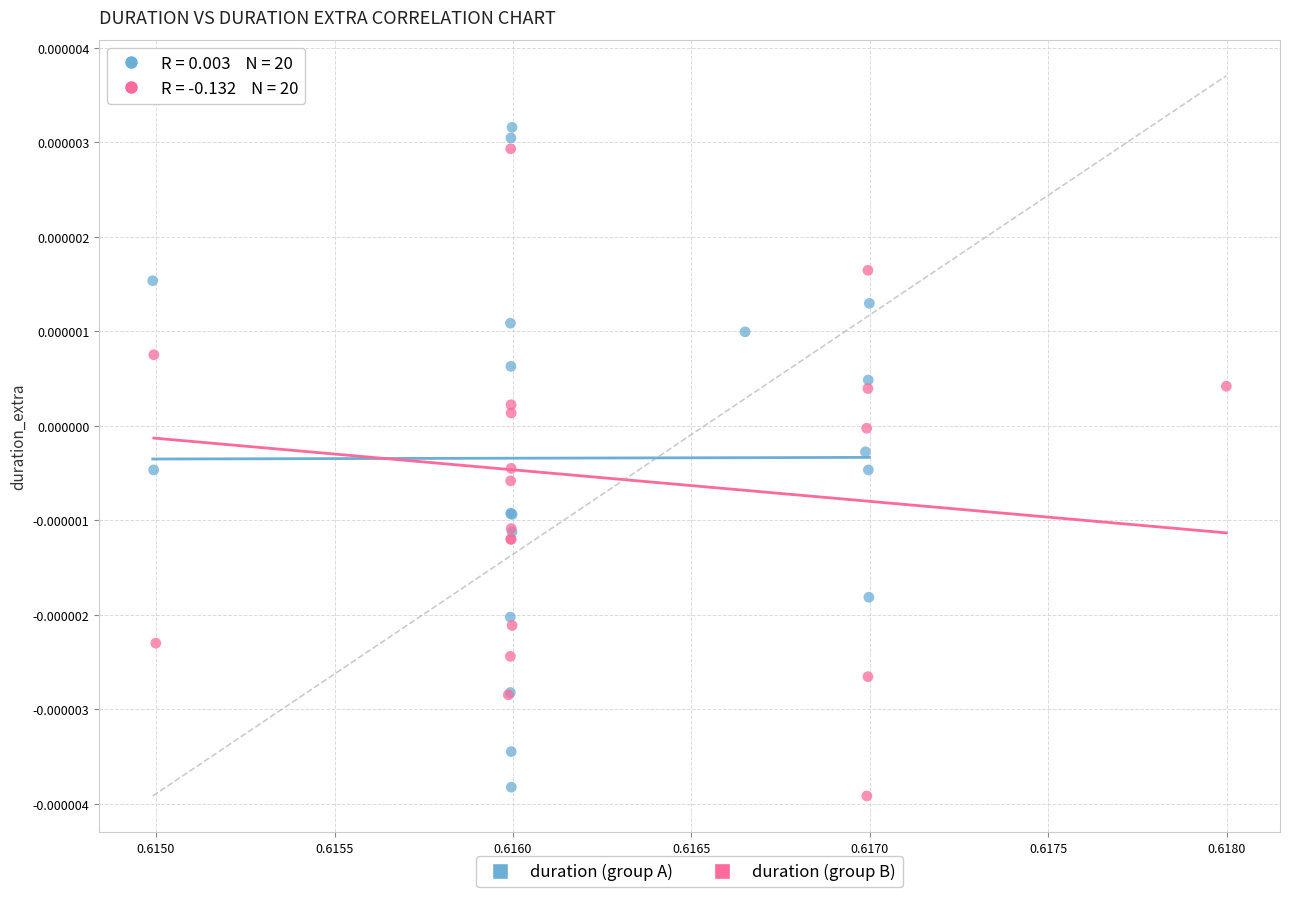

Which series contains the highest Y value?

duration (group B)